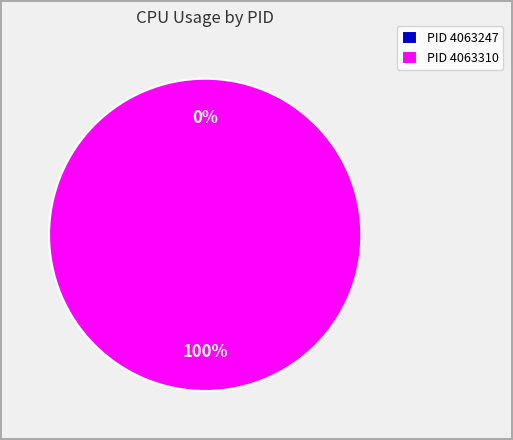

What is the largest slice in the pie chart?

4063310